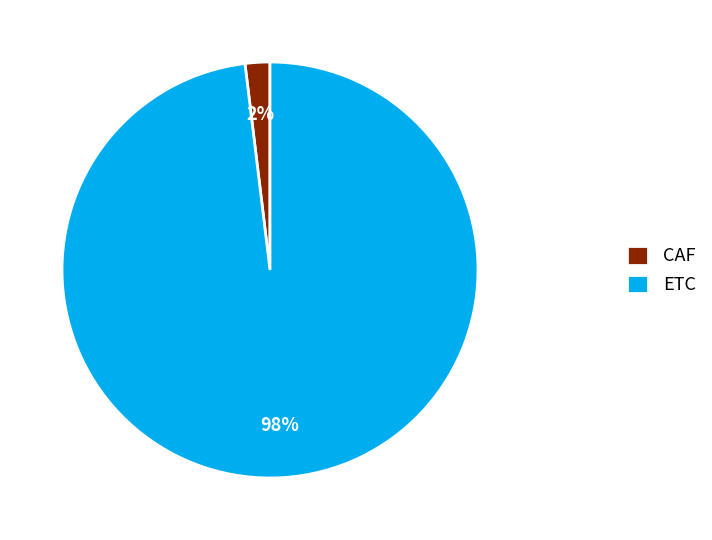

Which slice represents more than half of the pie?

ETC